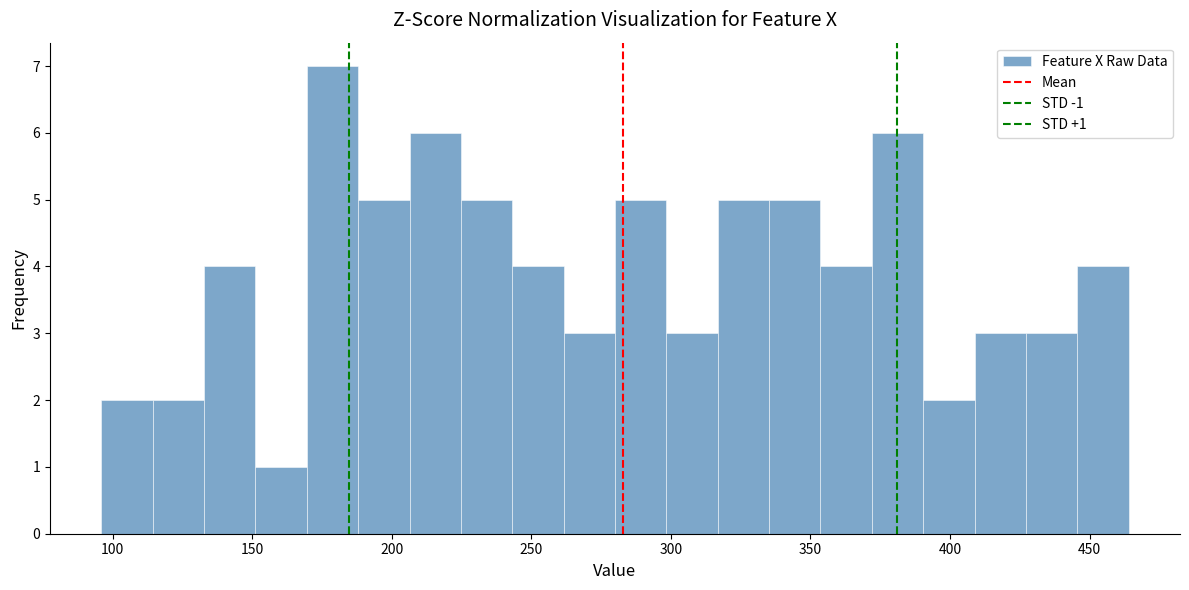

Around what value on the x-axis is the tallest bar? Give the approximate position of its centre, as read against the axis.

180